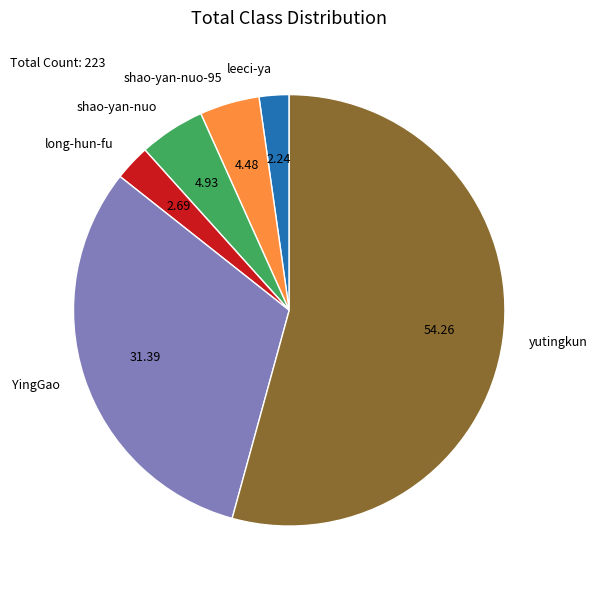

Which category has the biggest portion of the pie?

yutingkun